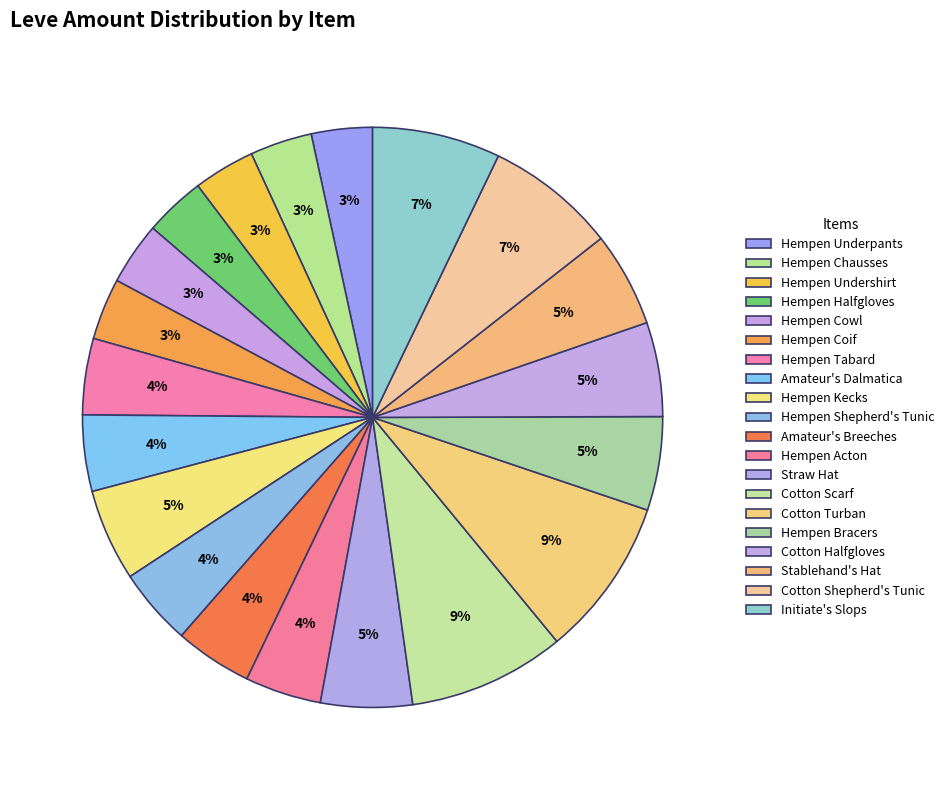

What is the change in value from Hempen Tabard to Straw Hat?

+28